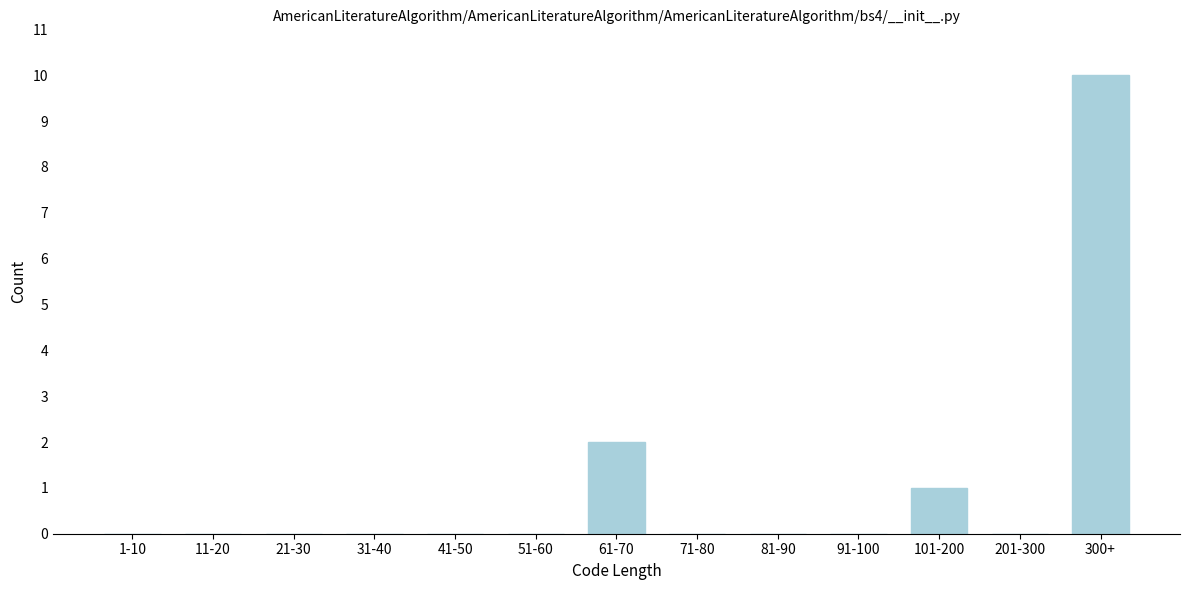

Reading left to right, extract all data points from this chart.

1-10=0	11-20=0	21-30=0	31-40=0	41-50=0	51-60=0	61-70=2	71-80=0	81-90=0	91-100=0	101-200=1	201-300=0	300+=10